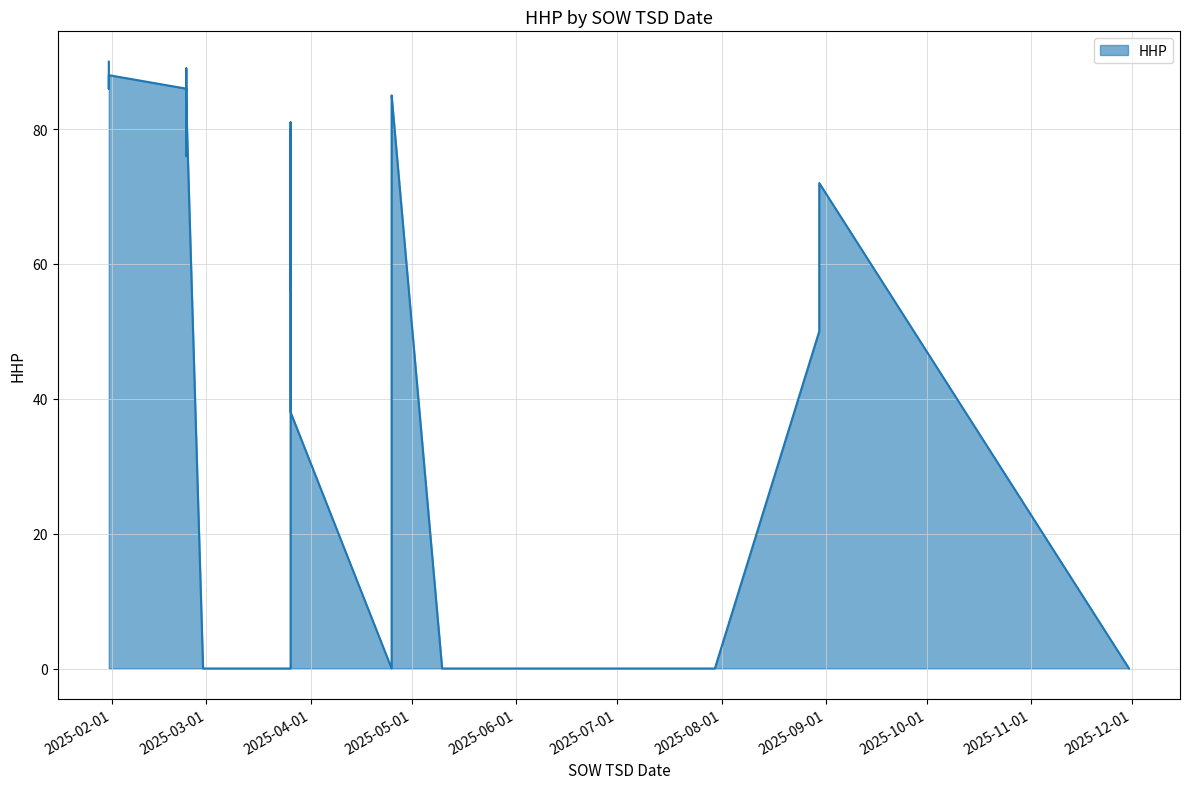

At which category does the chart reach its minimum across all series?

2025-11-30